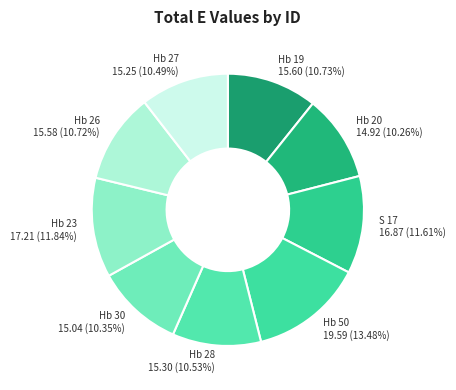

Is Hb 30 the majority of the pie?

No